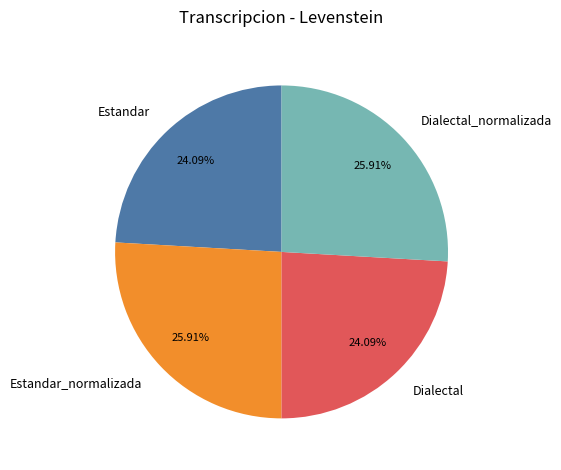

How many segments does this pie chart have?

4